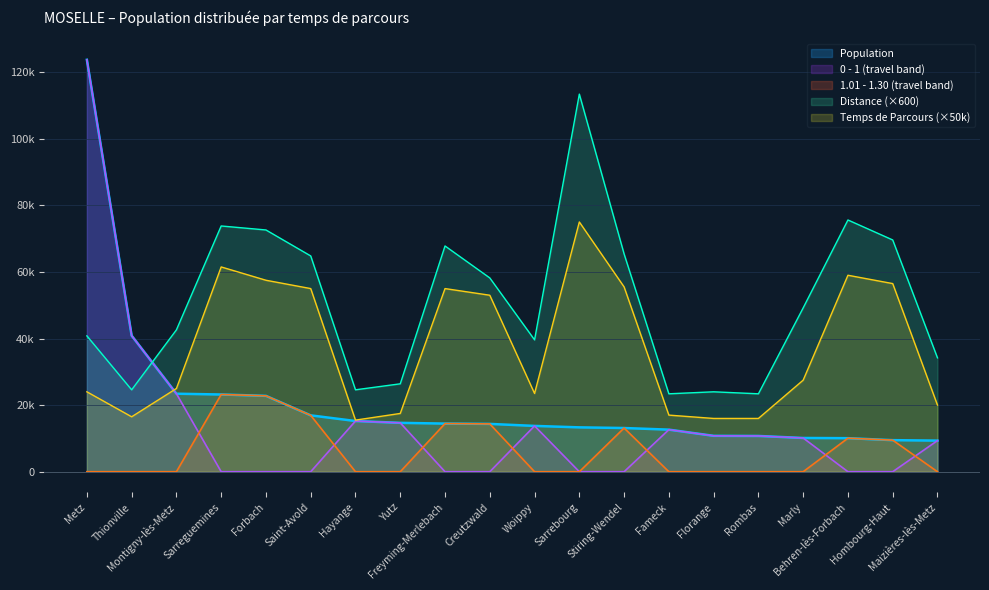

How many intersections are there between 0 - 1 and Distance?

1